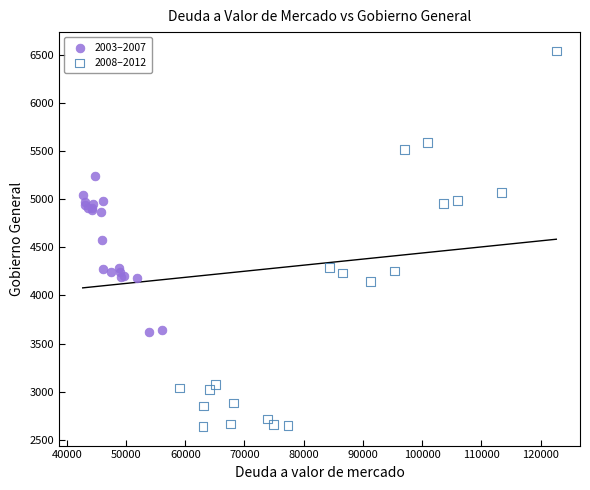

Which series reaches the maximum Y coordinate?

2008–2012